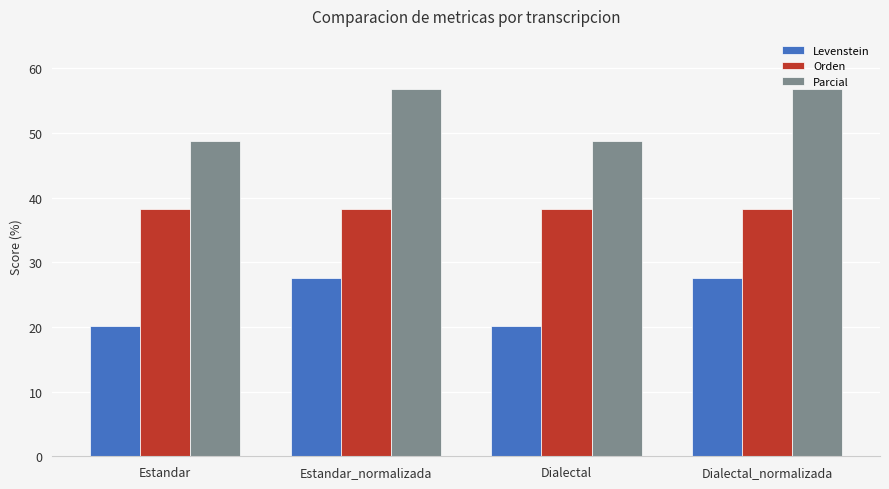

List the series in order of their peak value, highest first.

Parcial, Orden, Levenstein